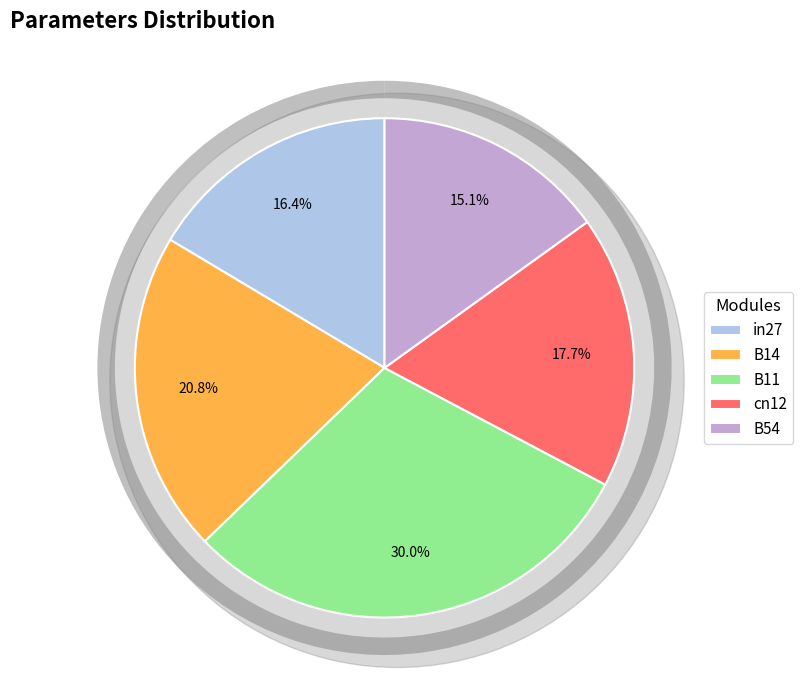

Is the sum of B14 and B54 greater than half?

No